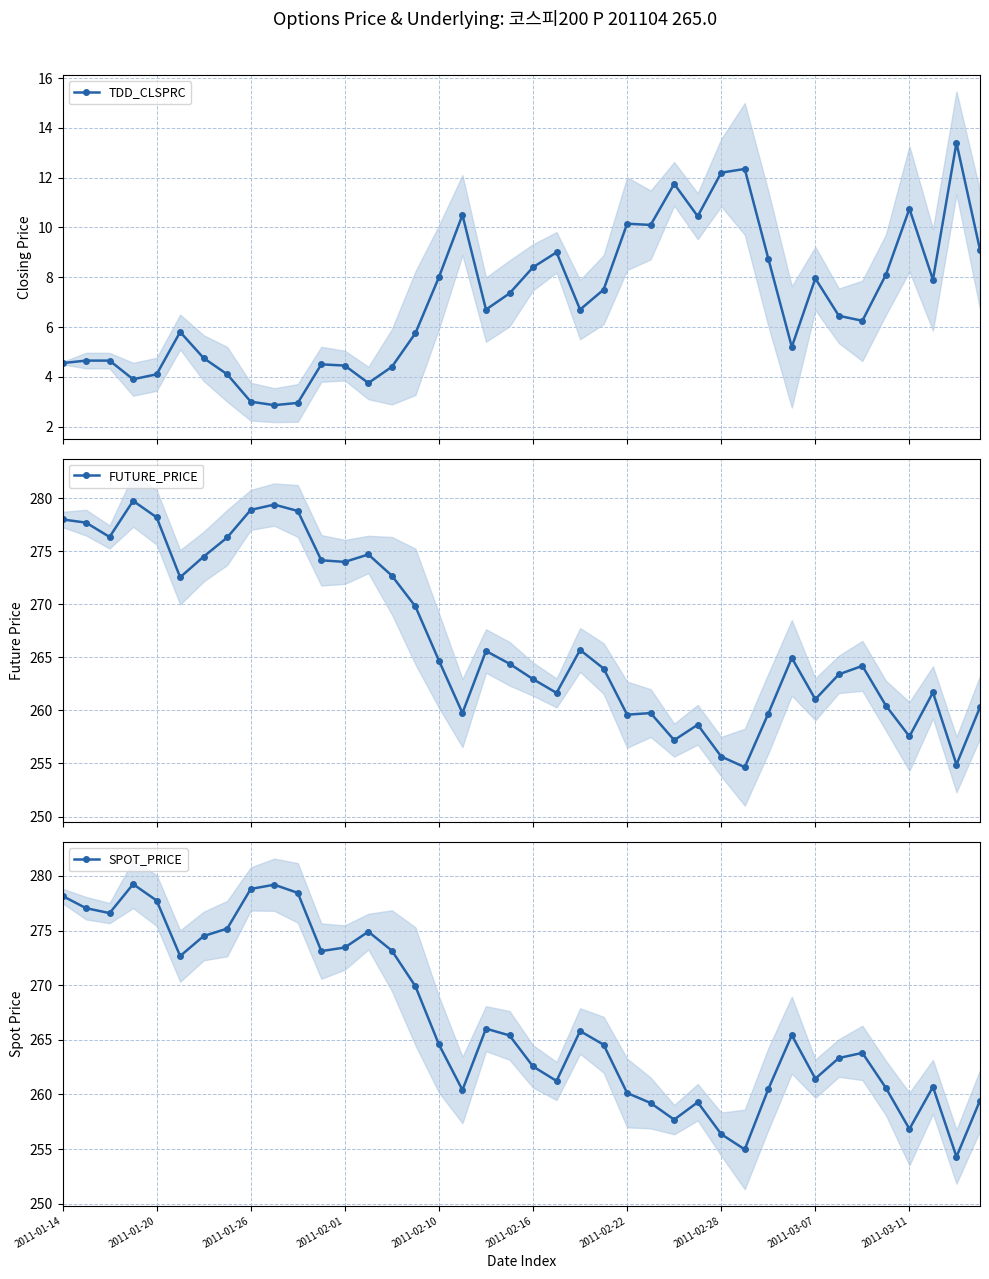

What is the value of the TDD_CLSPRC point at the 9th from the left?

3.0